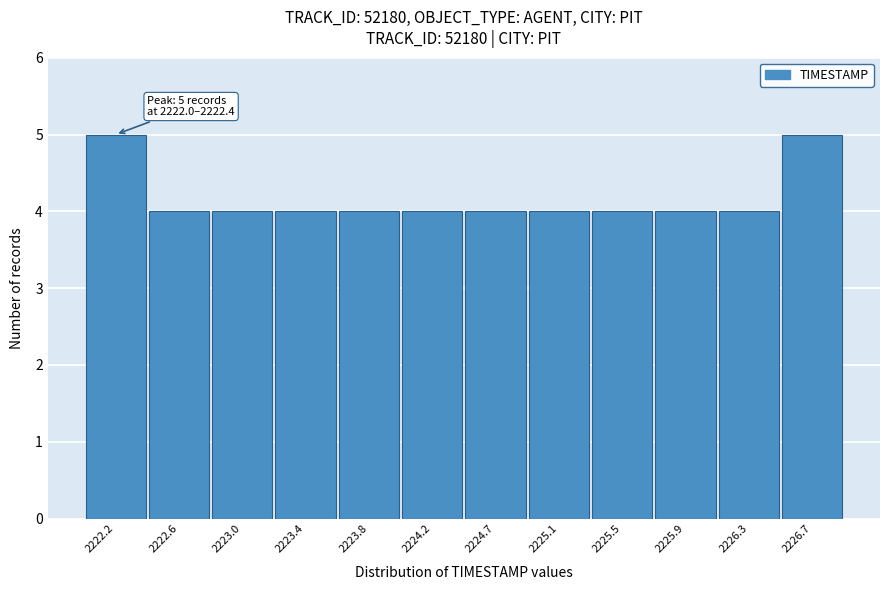

Reading left to right, extract all data points from this chart.

5	4	4	4	4	4	4	4	4	4	4	5